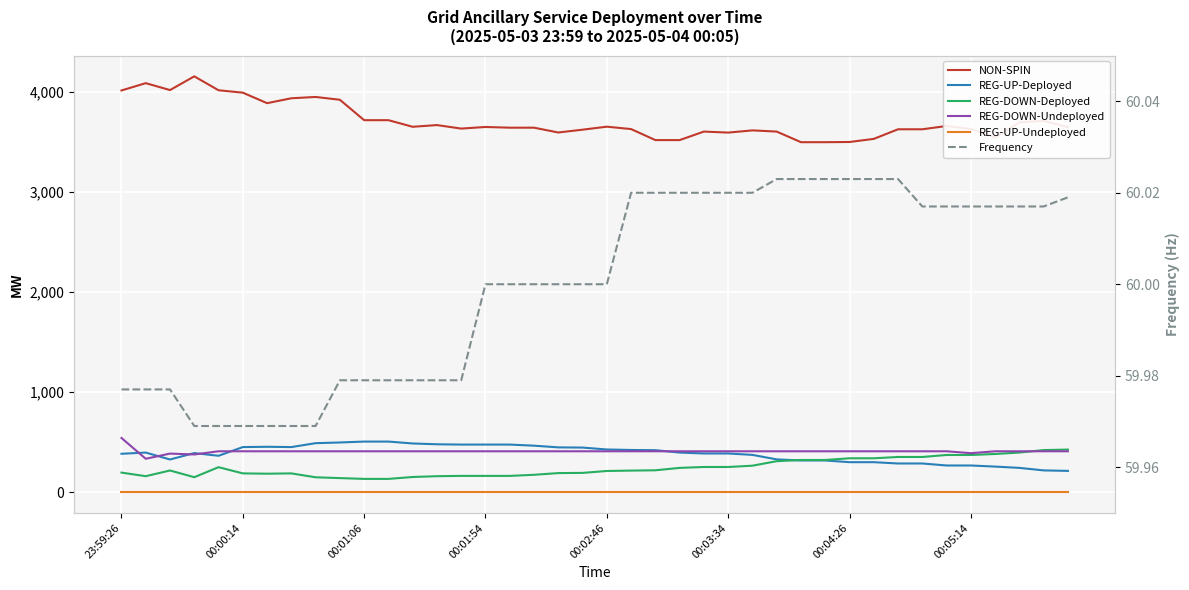

Which series has the largest range (max minus min)?

NON-SPIN